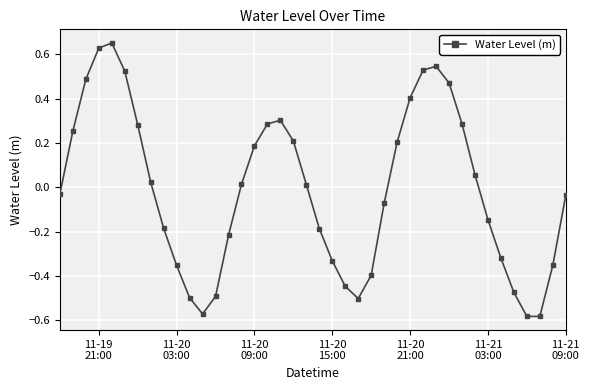

What is the difference between the second highest and second lowest values?

1.2